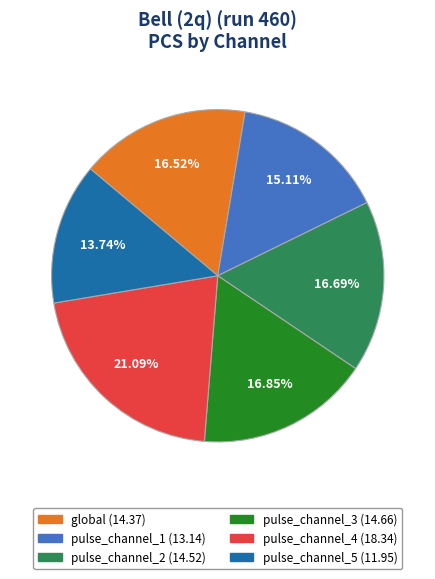

Combined, what portion of the pie is pulse_channel_3 and pulse_channel_2?

33.5%